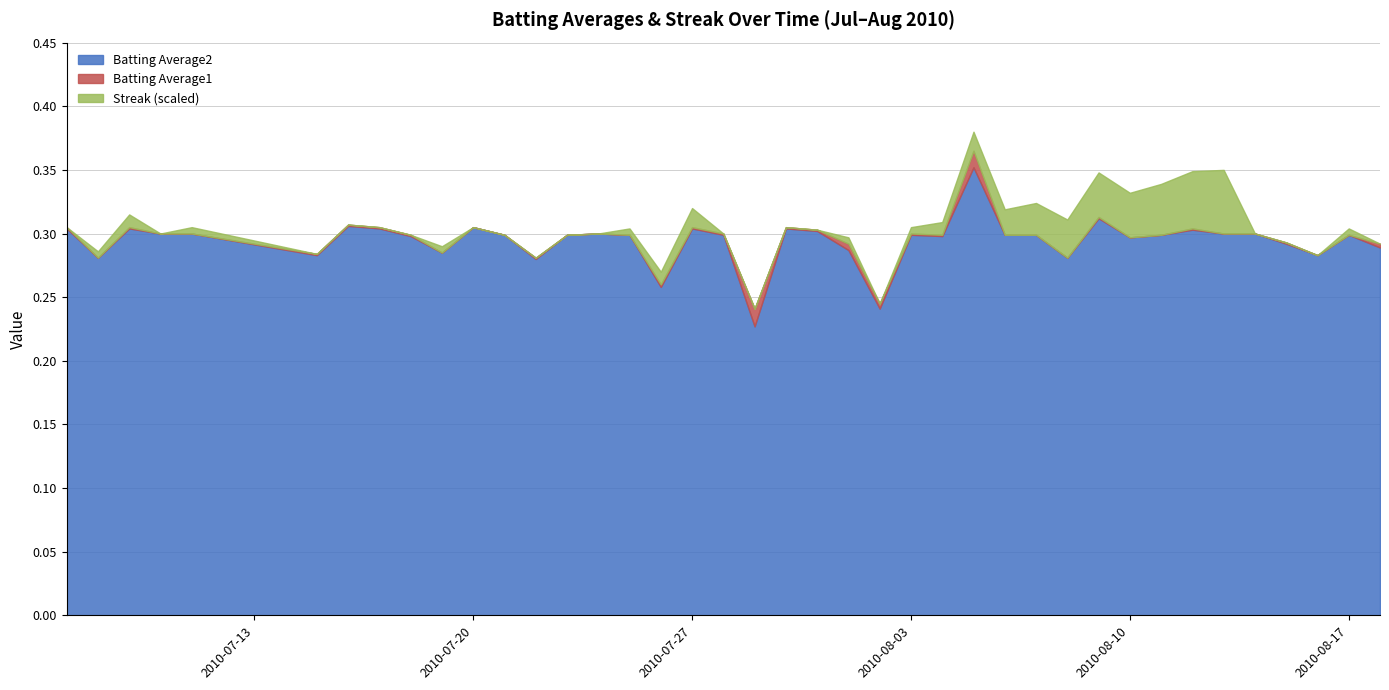

At which label does Batting Average1 reach its peak?

2010-08-05